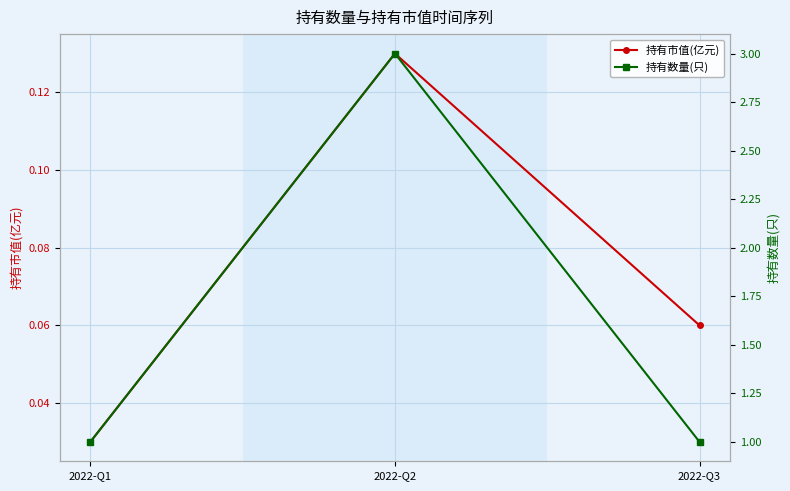

What is the maximum value shown in the chart?

3.0